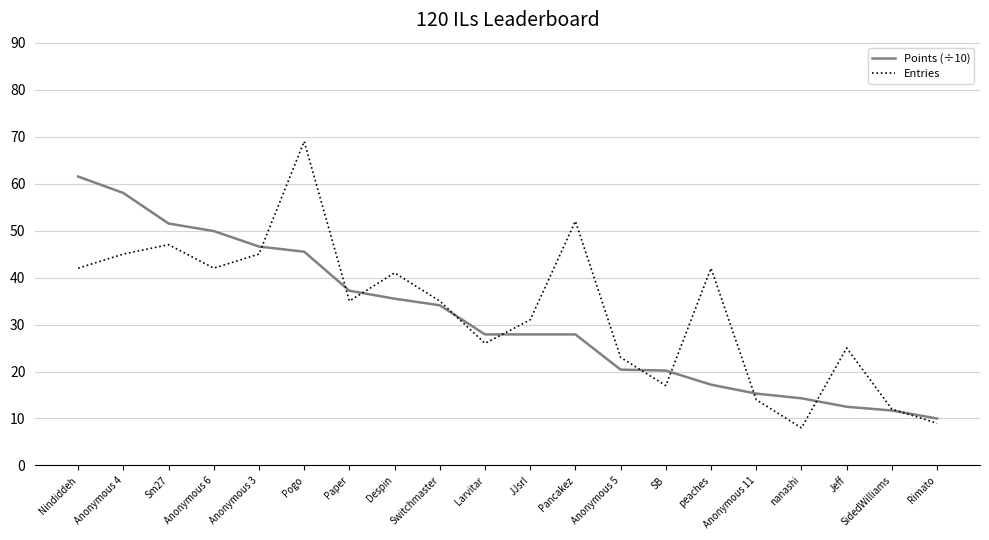

What position from the right is Jeff?

3